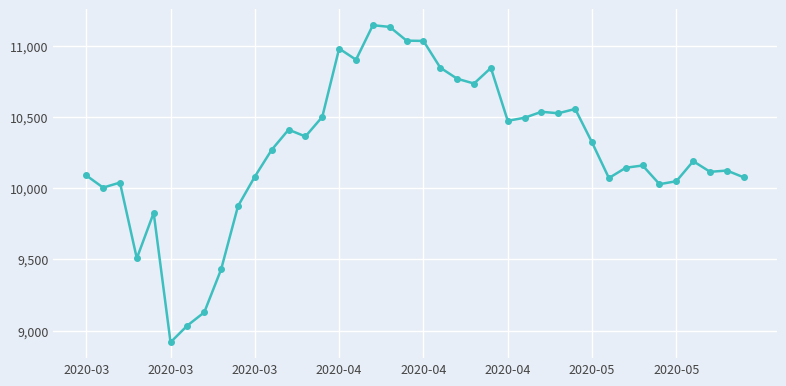

True or false: the data has more than 2 interior local peaks.

True